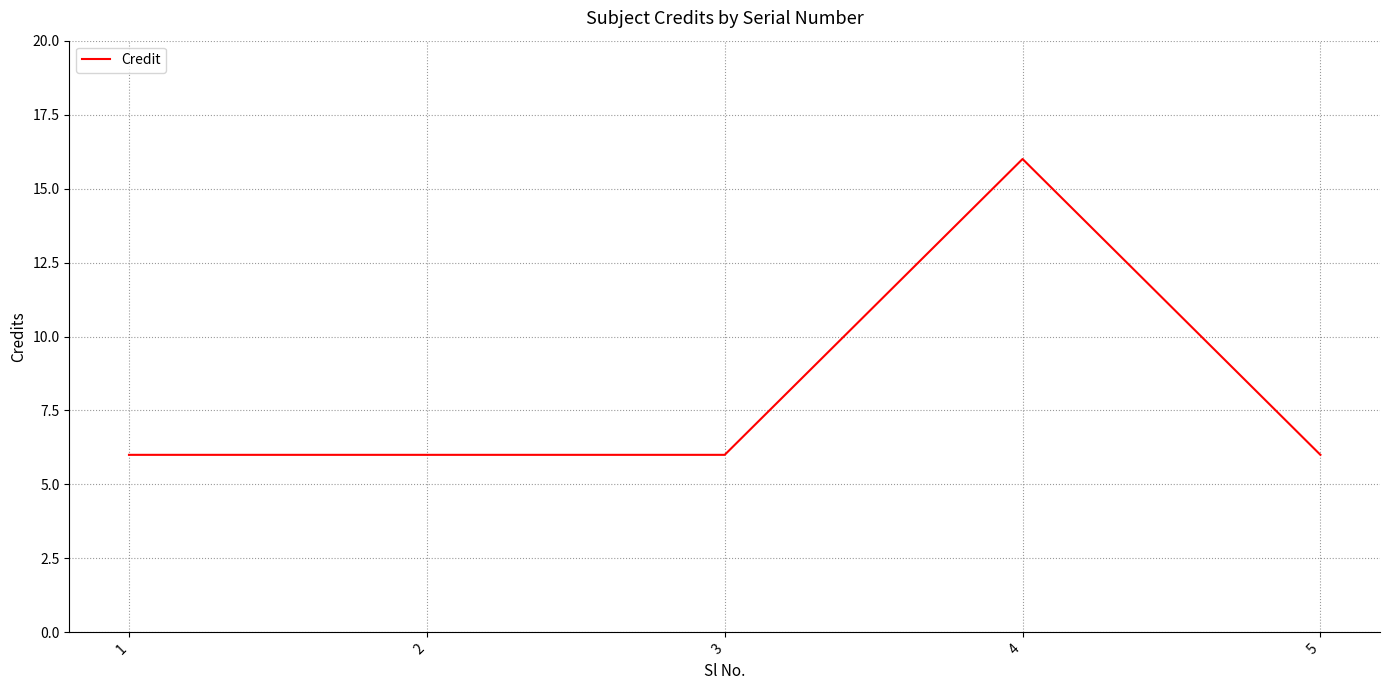

The value at 1 is 2. True or false?

False